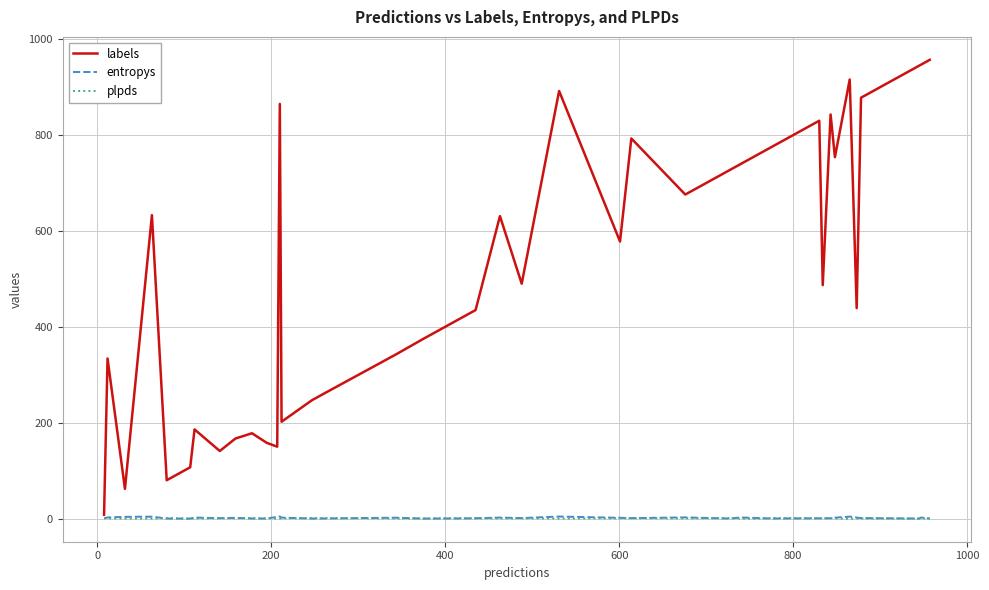

Which series has the widest spread of values?

labels